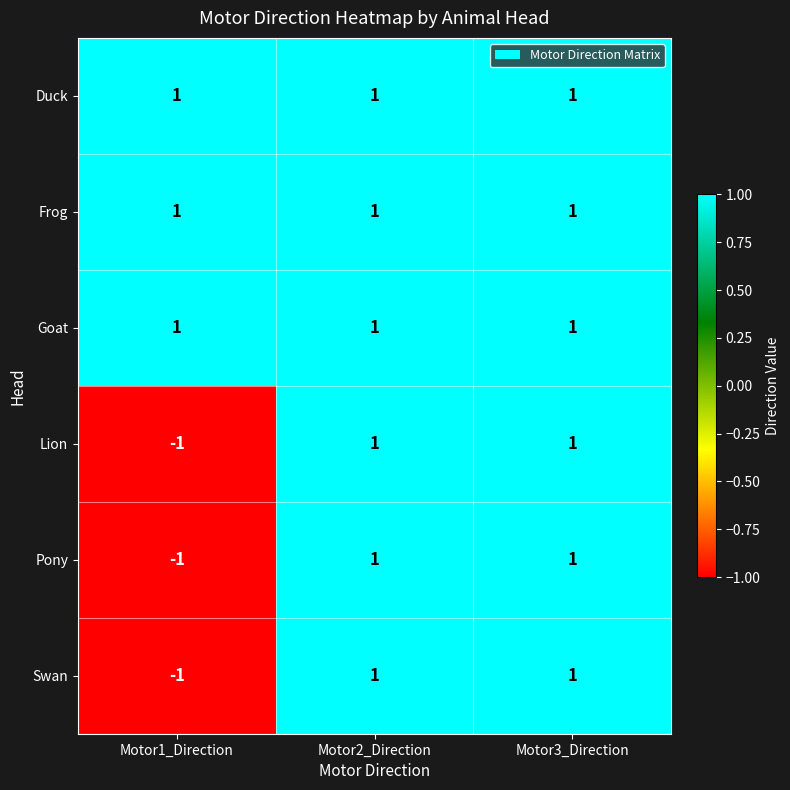

True or false: Swan has a value of 1 at Motor3_Direction.

True